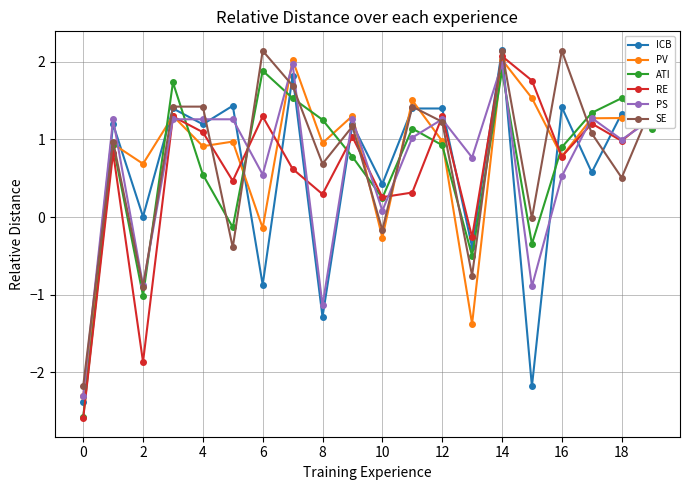

What is the minimum value shown in the chart?

-2.6